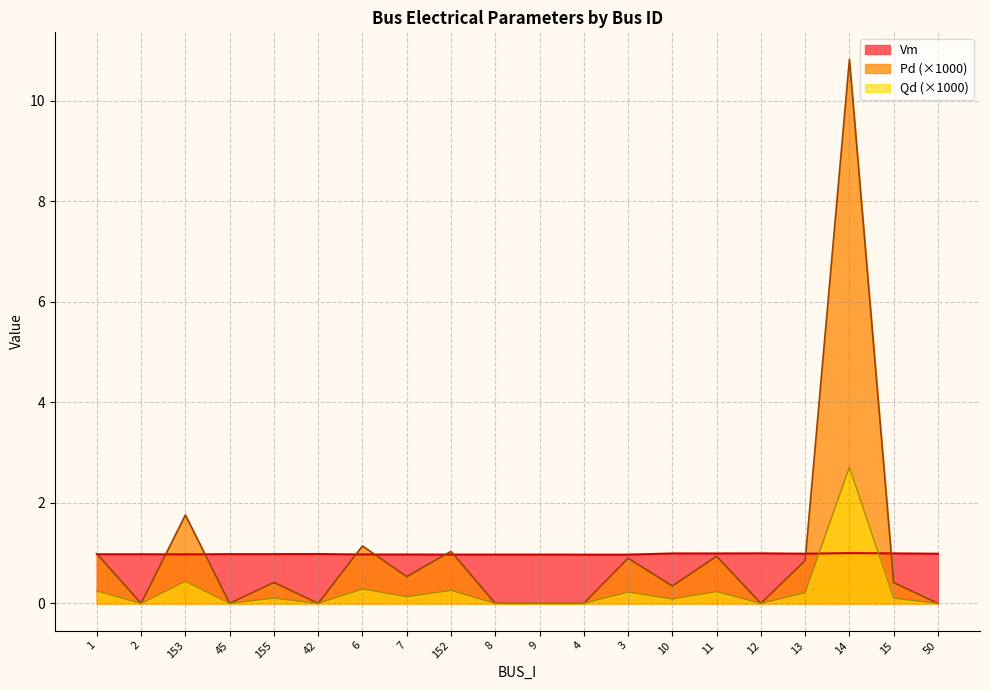

Reading left to right, extract all data points from this chart.

Vm: 1.0	1.0	1.0	1.0	1.0	1.0	1.0	1.0	1.0	1.0	1.0	1.0	1.0	1.0	1.0	1.0	1.0	1.0	1.0	1.0
Pd: 1.0	0.0	1.8	0.0	0.4	0.0	1.1	0.5	1.0	0.0	0.0	0.0	0.9	0.3	0.9	0.0	0.9	10.8	0.4	0.0
Qd: 0.2	0.0	0.4	0.0	0.1	0.0	0.3	0.1	0.3	0.0	0.0	0.0	0.2	0.1	0.2	0.0	0.2	2.7	0.1	0.0